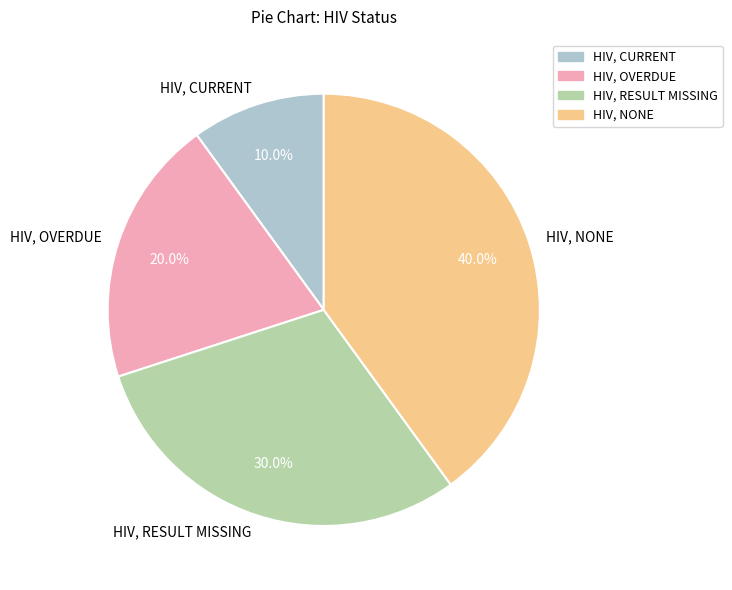

What percentage is NOT represented by HIV, OVERDUE?

80.0%